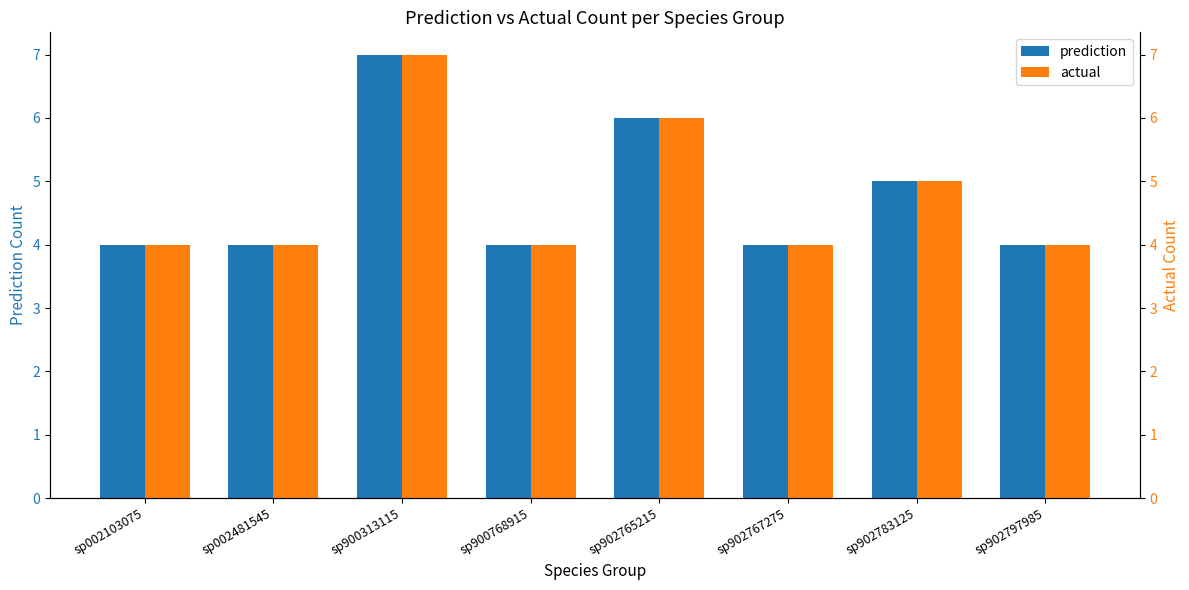

Reading left to right, list all the values displayed in this chart.

prediction: 4	4	7	4	6	4	5	4
actual: 4	4	7	4	6	4	5	4